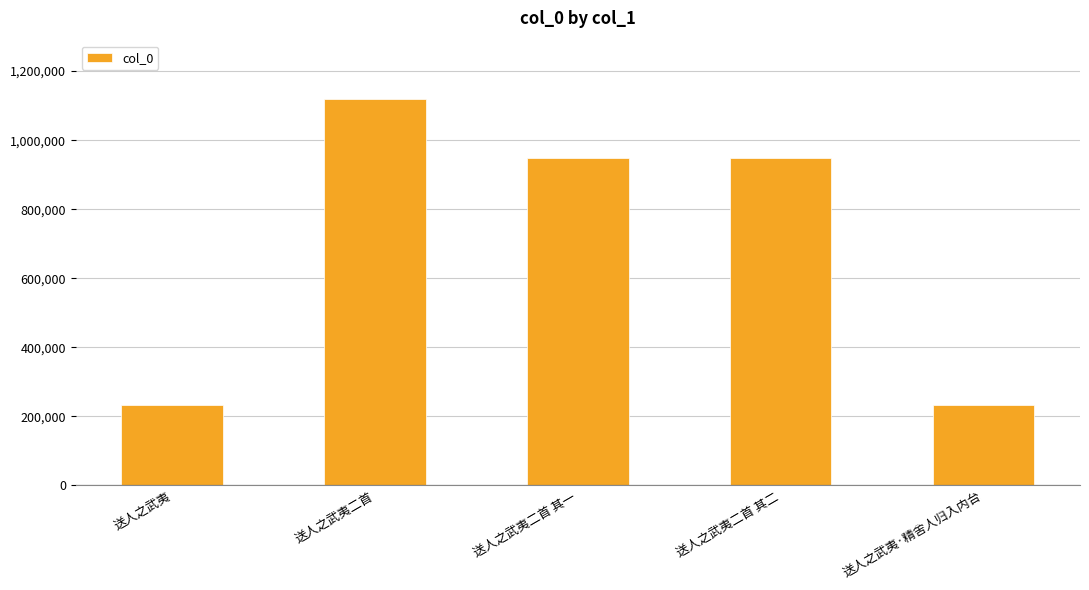

What is the sum of the values at 送人之武夷二首 and 送人之武夷二首 其二?

2068129